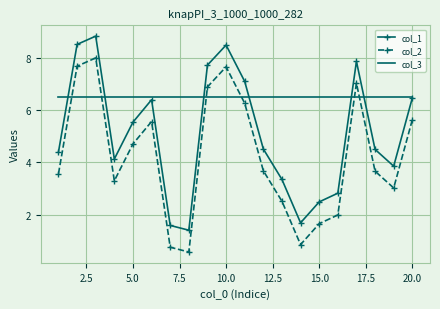

At how many categories does at least one series exceed 2?

20